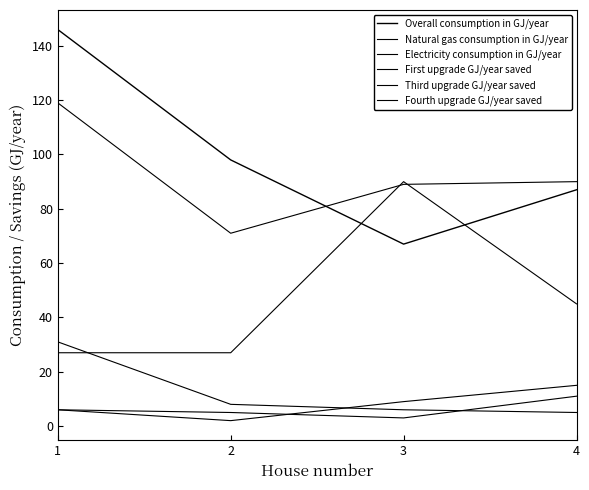

At which category does Electricity consumption in GJ/year reach its first local peak?

3